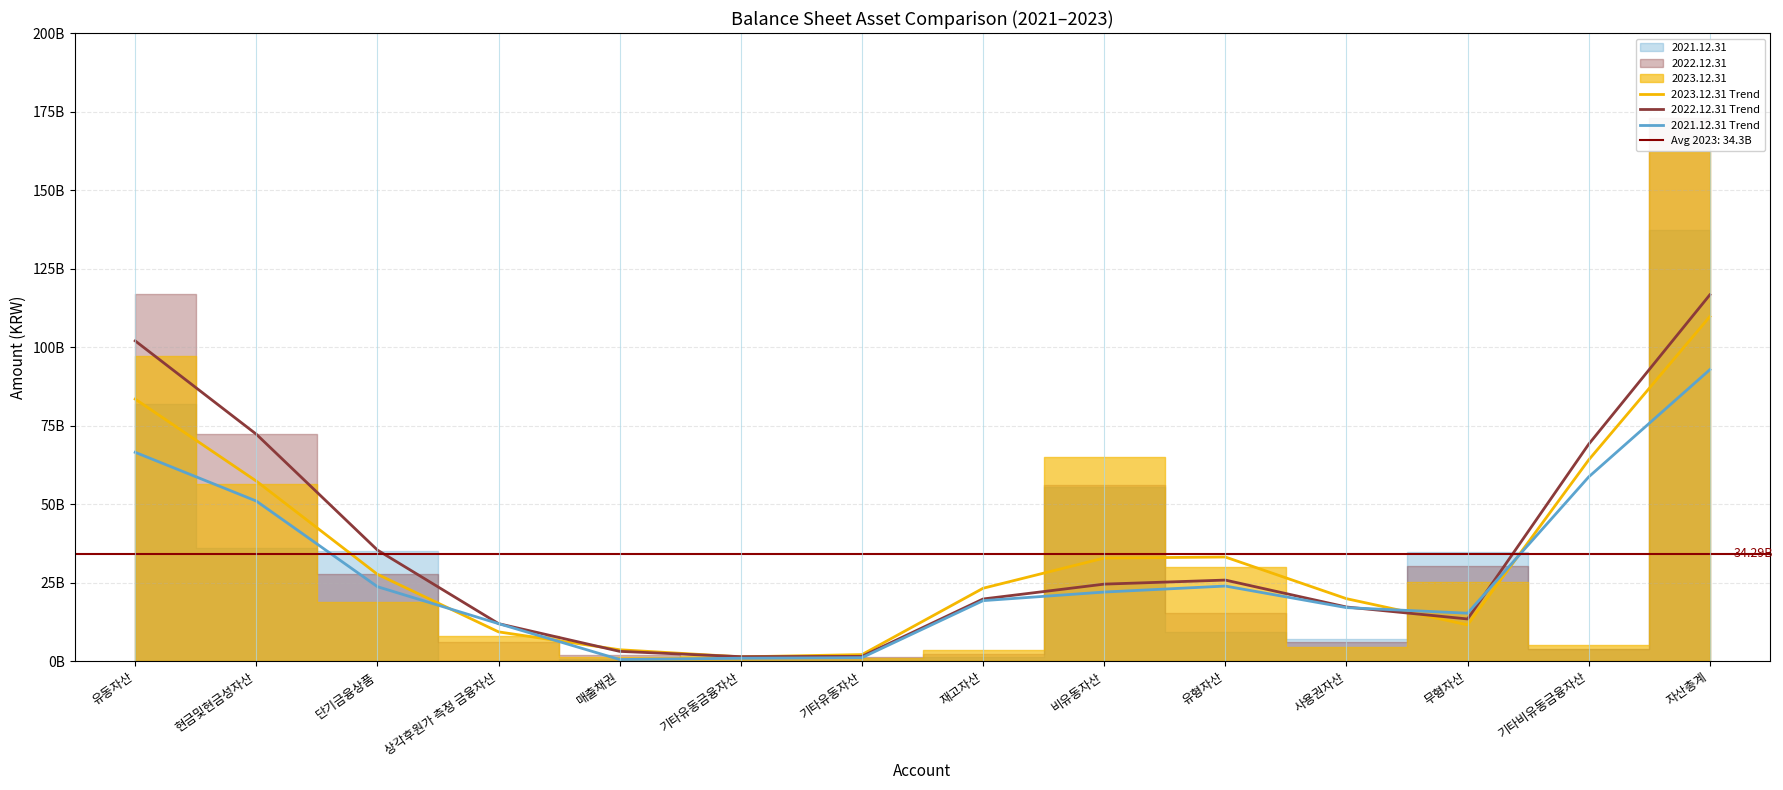

What is the value of the 2021.12.31 Trend point at the 11th from the left?

17106731533.0